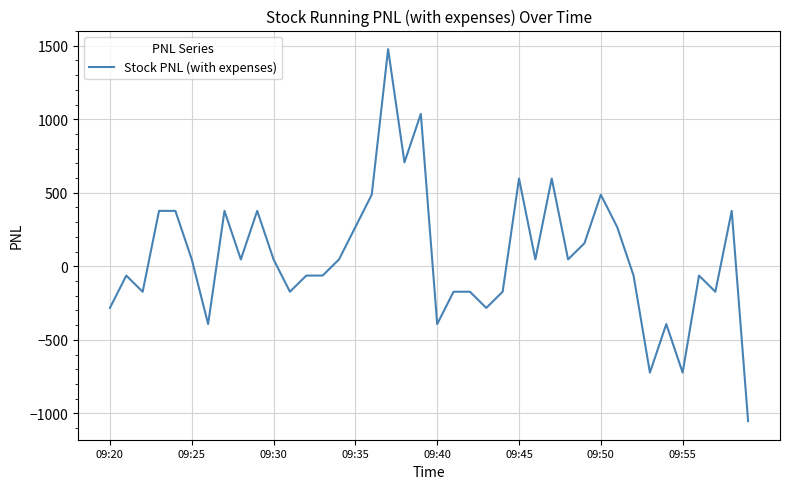

What is the minimum value shown in the chart?

-1053.0